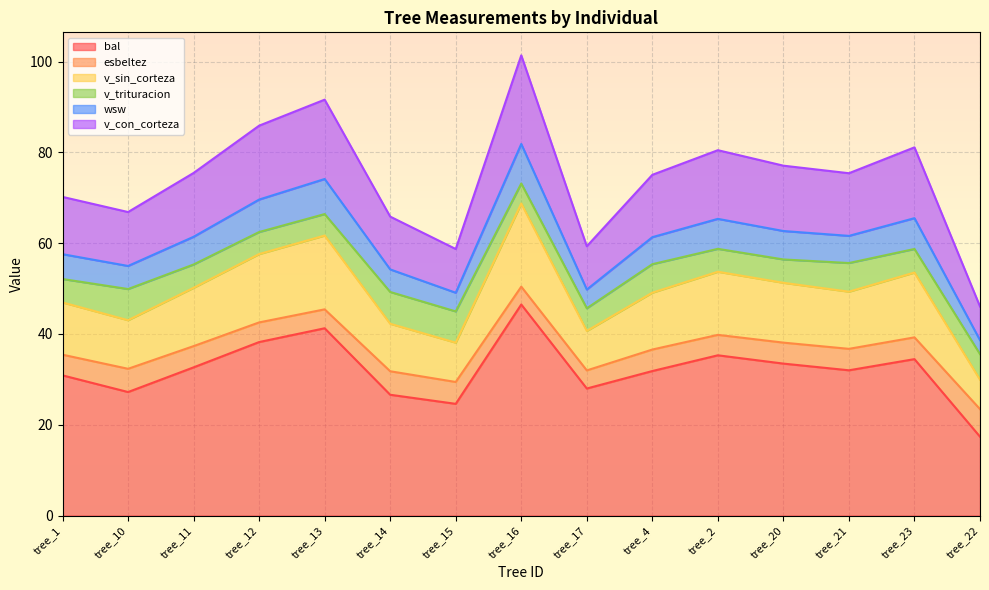

Does the chart display data point markers on the line(s)?

No